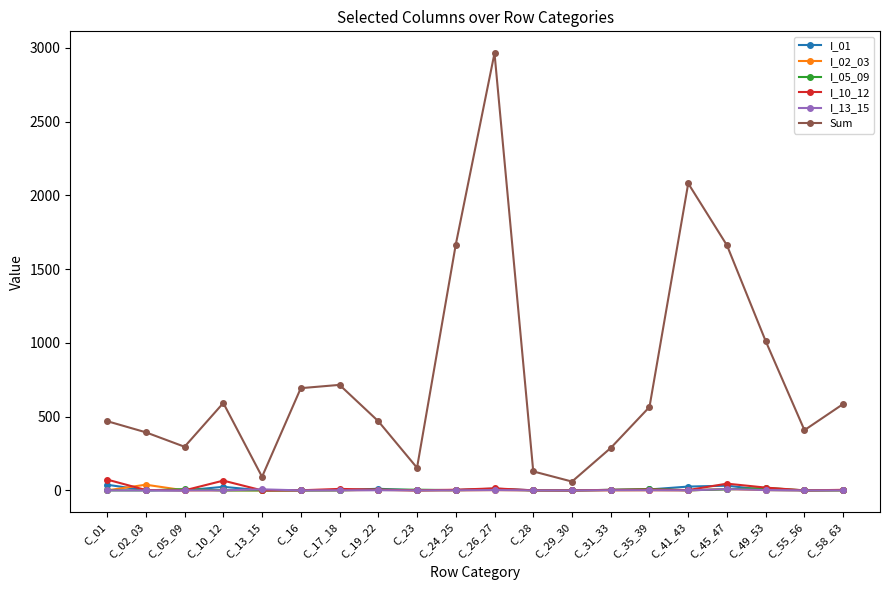

Between C_05_09 and C_41_43, which series saw the biggest shift?

Sum